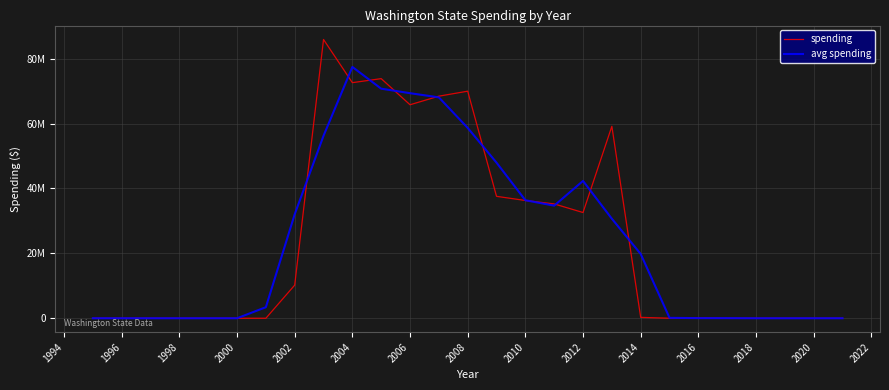

What is the highest value of the spending series?

85903117.0